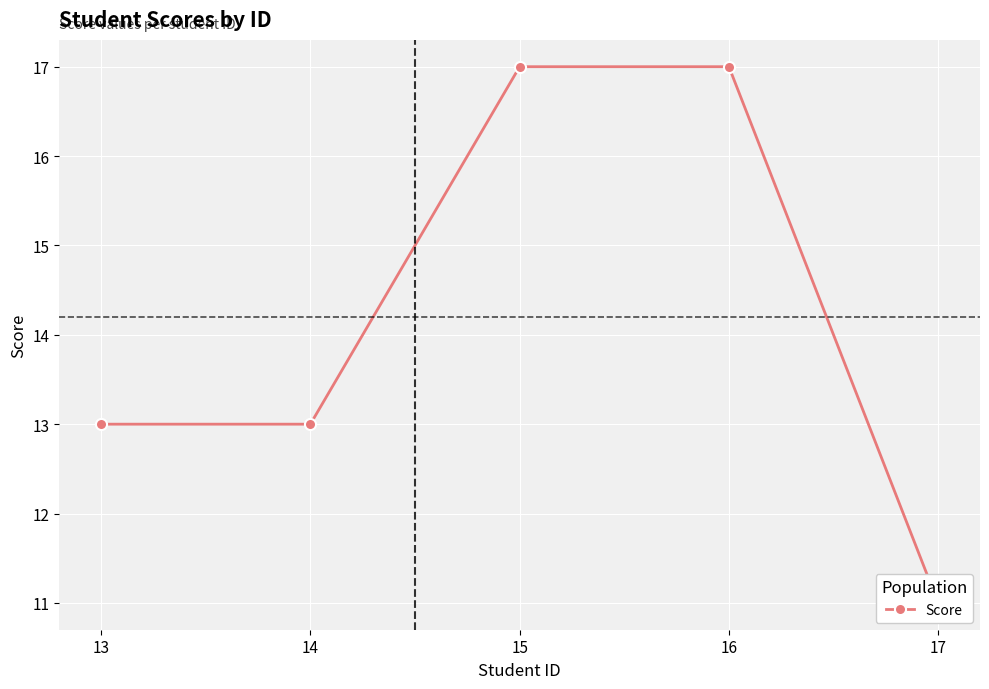

The value at 13 is 18. True or false?

False